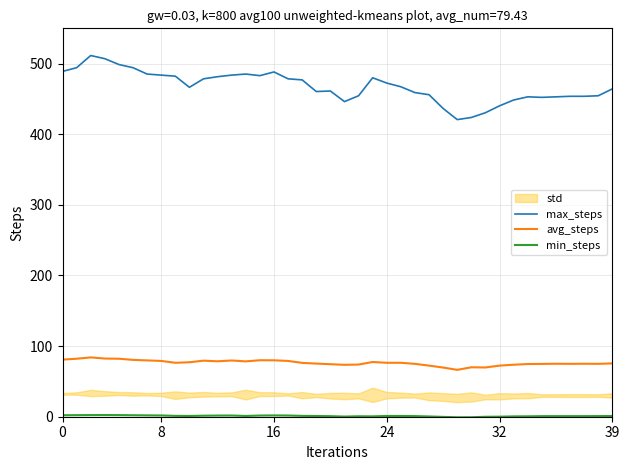

What is the difference between the highest and lowest values at 11?

479.9